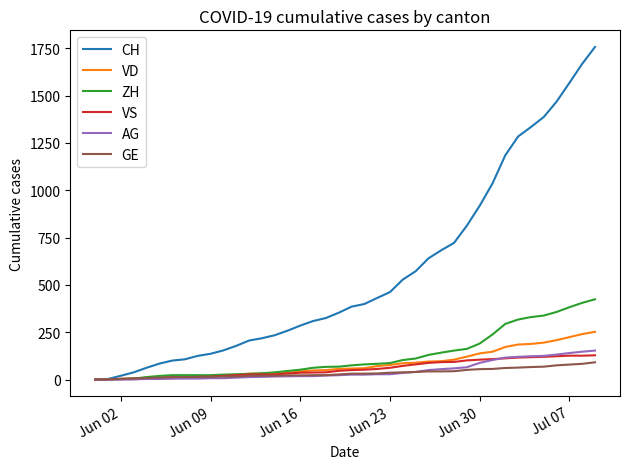

Rank the series by their maximum value, from lowest to highest.

GE, VS, AG, VD, ZH, CH